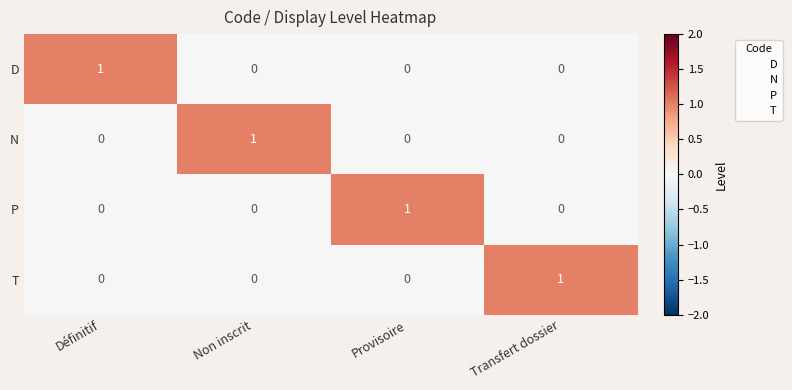

Count the T values in the range 0 to 1.

4